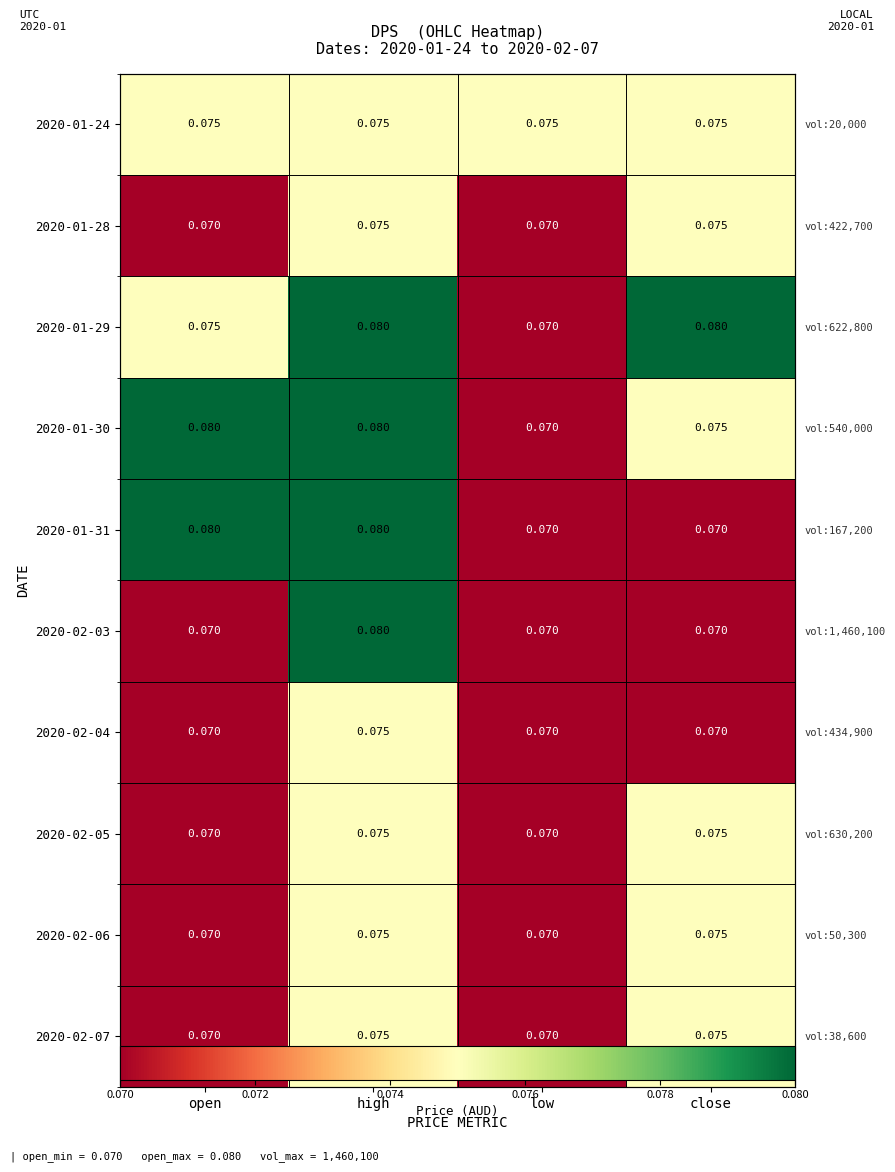

Rank the series by their maximum value, from highest to lowest.

2020-01-29, 2020-01-30, 2020-01-31, 2020-02-03, 2020-01-24, 2020-01-28, 2020-02-04, 2020-02-05, 2020-02-06, 2020-02-07